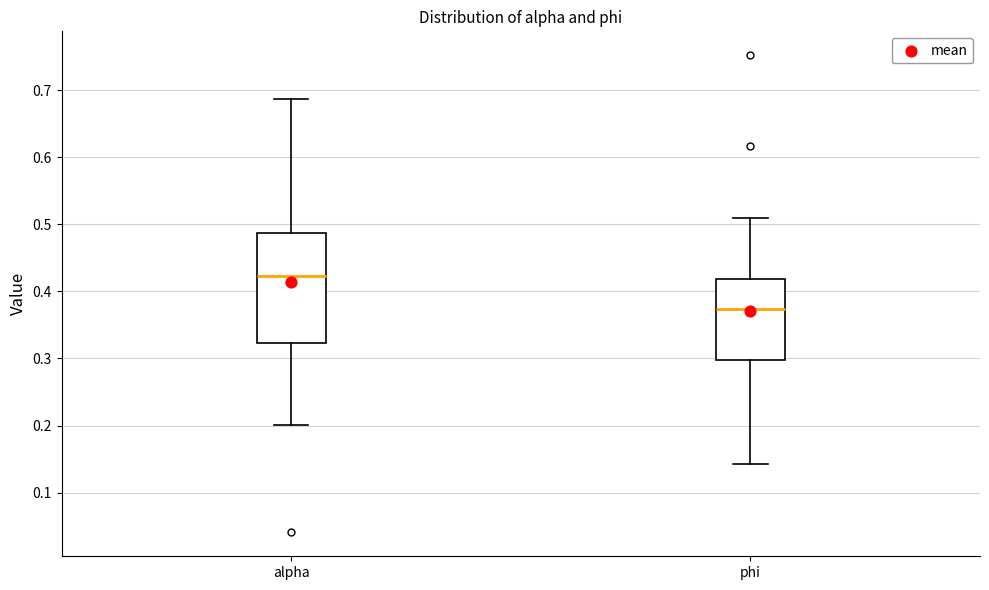

Which box has the highest median line?

alpha